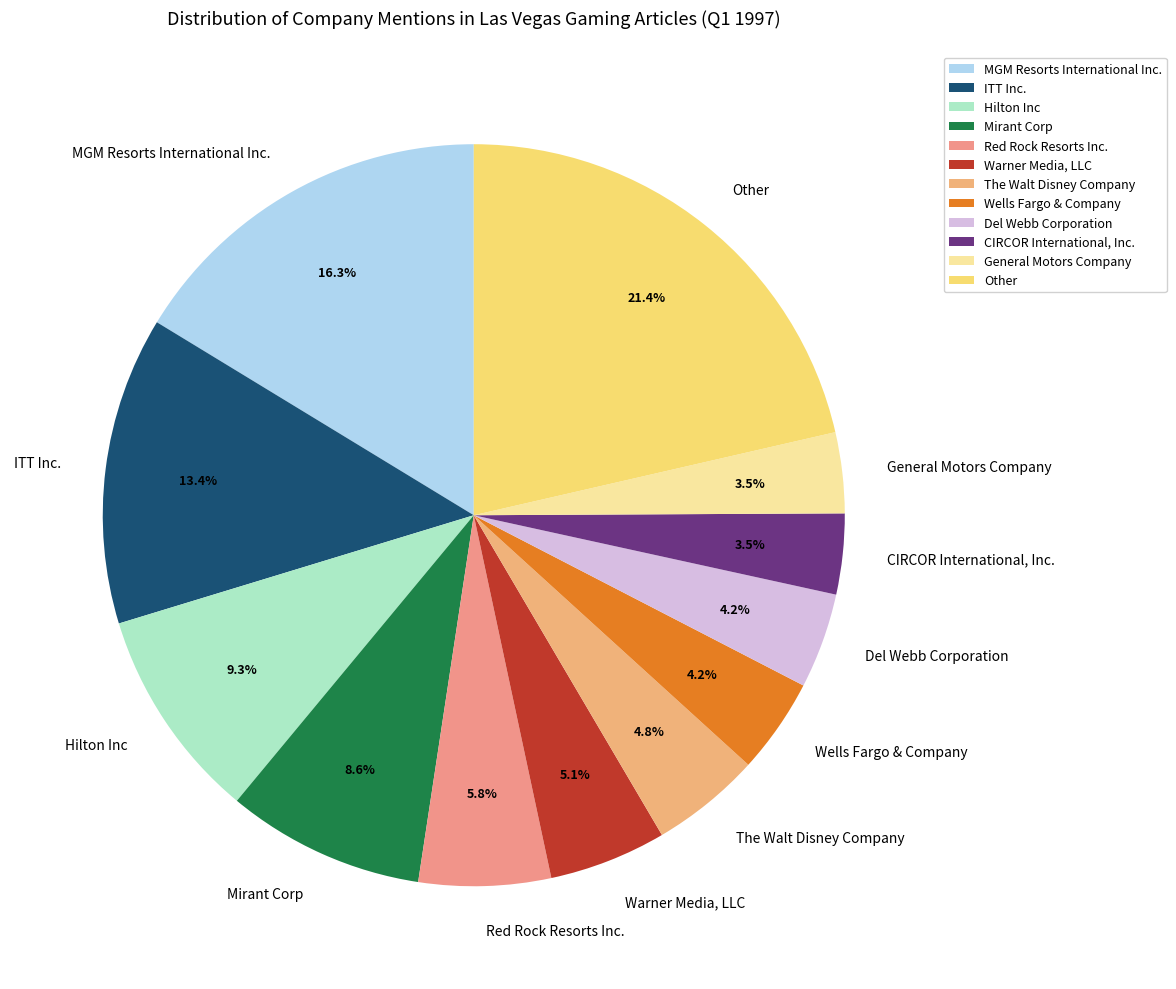

Is the sum of CIRCOR International, Inc. and Del Webb Corporation greater than half?

No